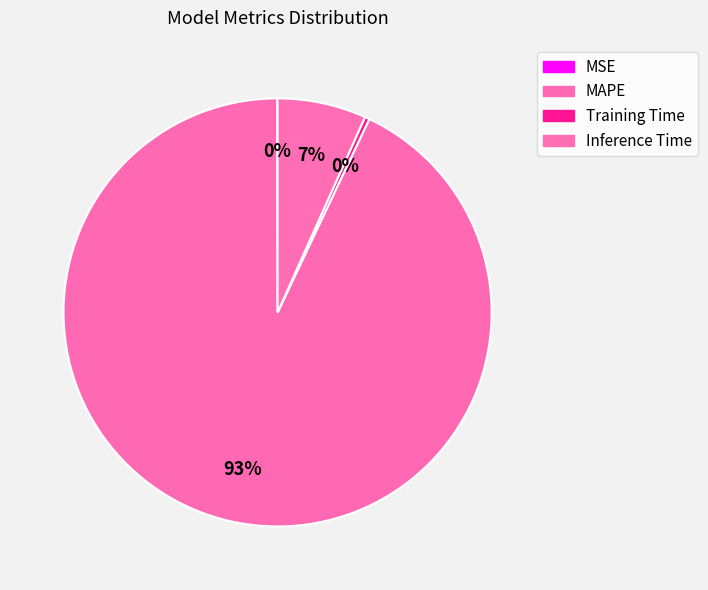

True or false: MSE accounts for 0% of the total.

True